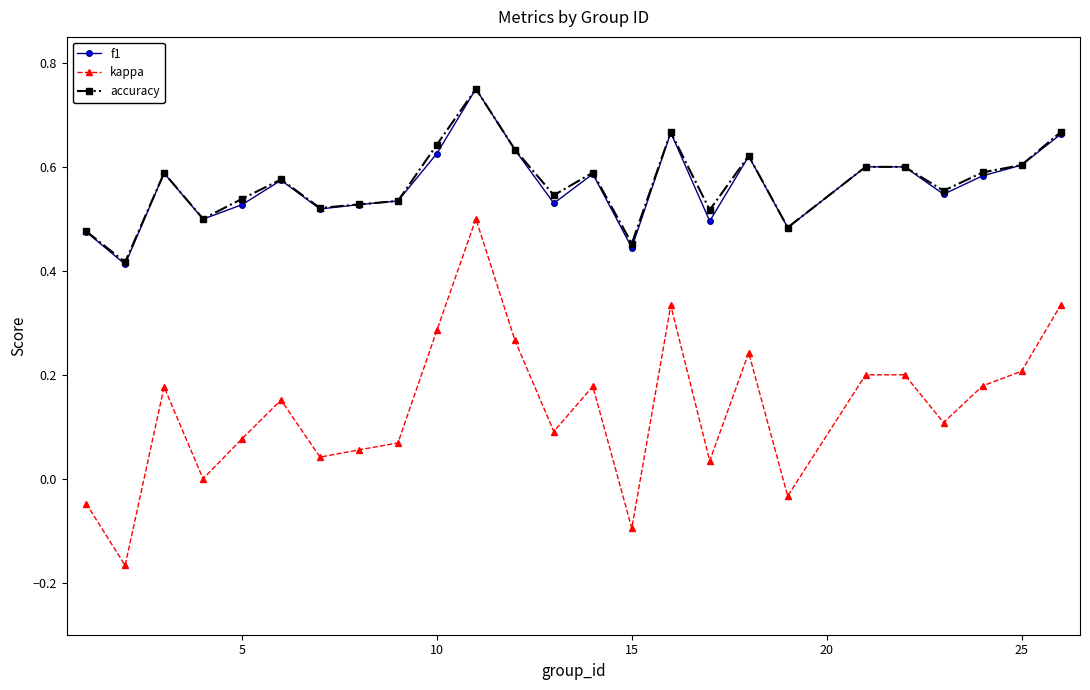

Which series has the largest range (max minus min)?

kappa